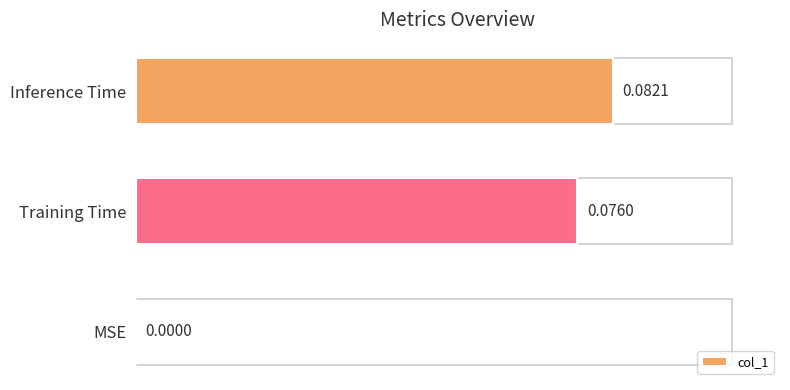

What is the sum of all values?

0.2